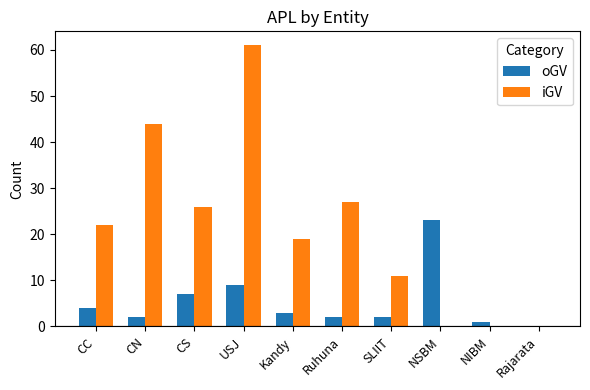

Count the number of categories in the chart.

10